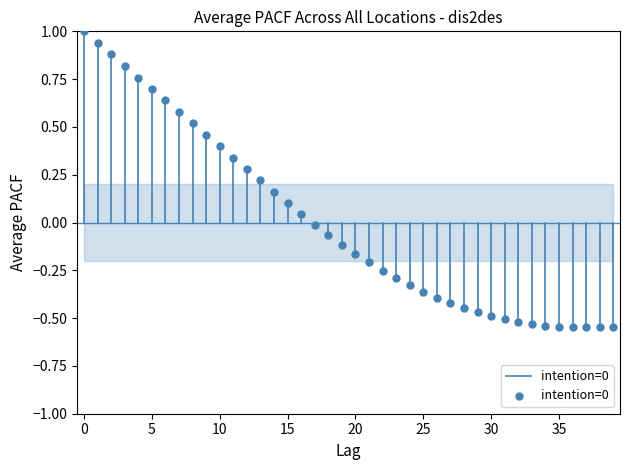

What is the range of Y values (max minus min)?

1.5